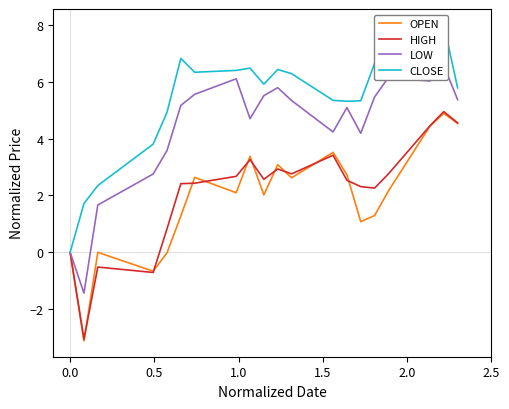

What is the lowest value of the HIGH series?

-3.1